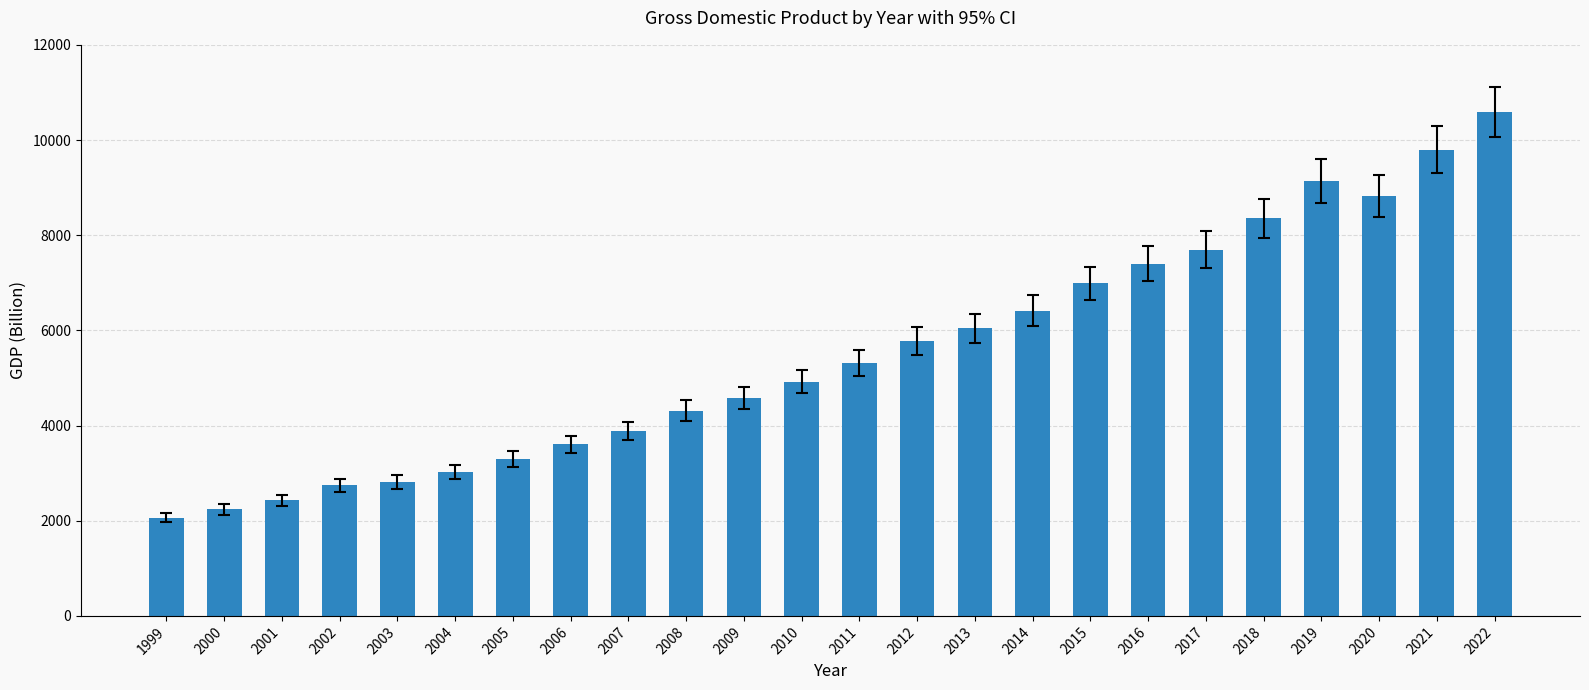

What is the ratio of the value at 2016 to the value at 2020?

0.8